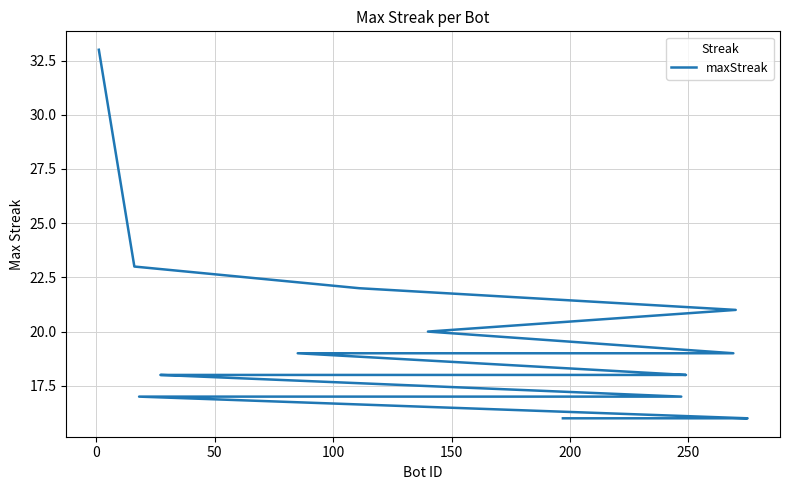

True or false: the data shows 19 at 200.

True